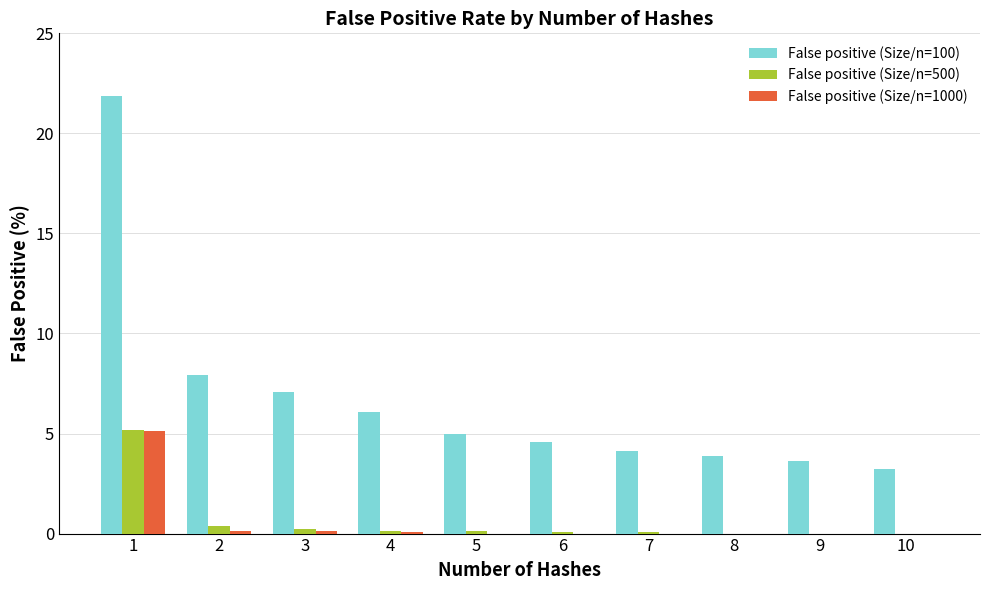

How many groups of bars are there?

10